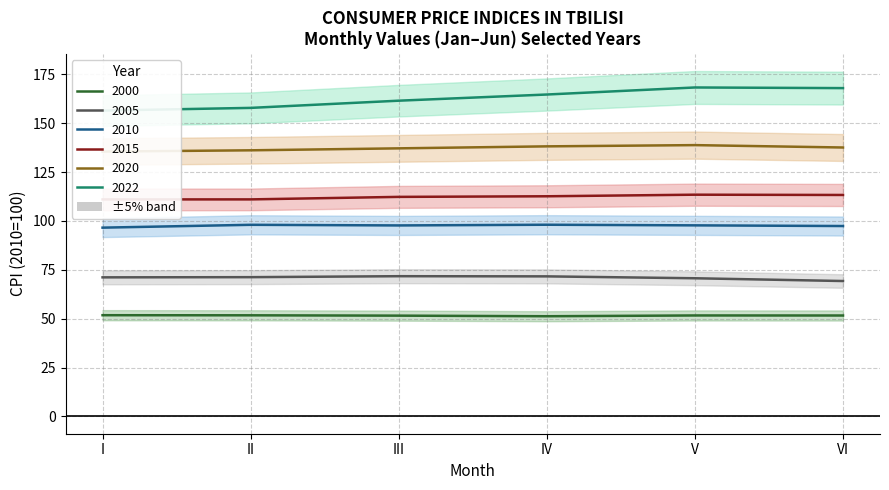

What is the lowest value of the 2010 series?

96.6